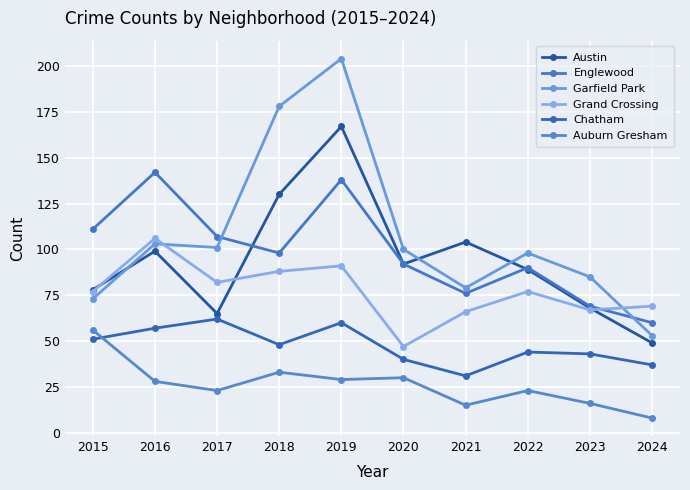

Which series has the largest total across all categories?

Garfield Park